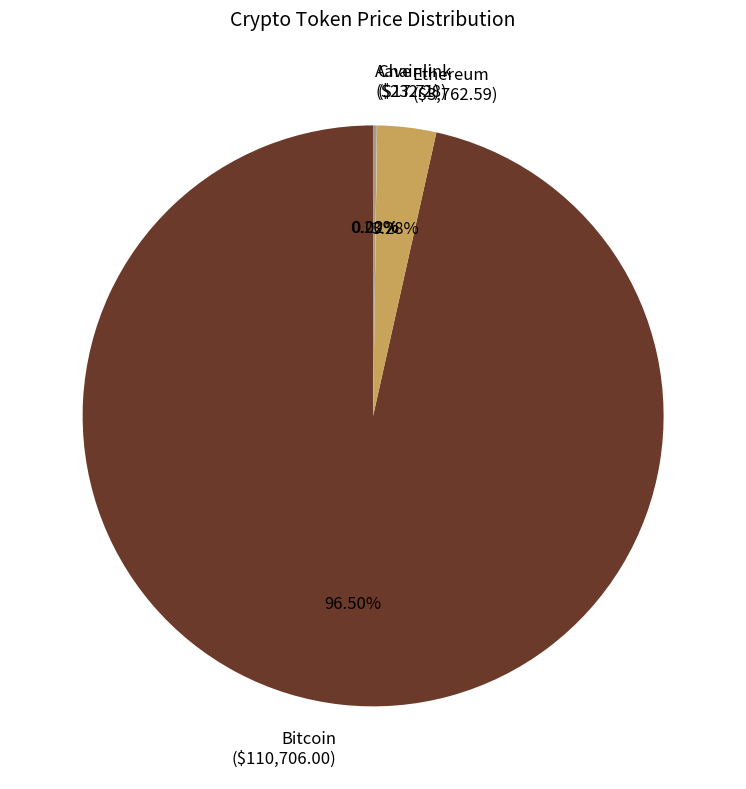

Is Bitcoin ($110,706.00) the majority of the pie?

Yes